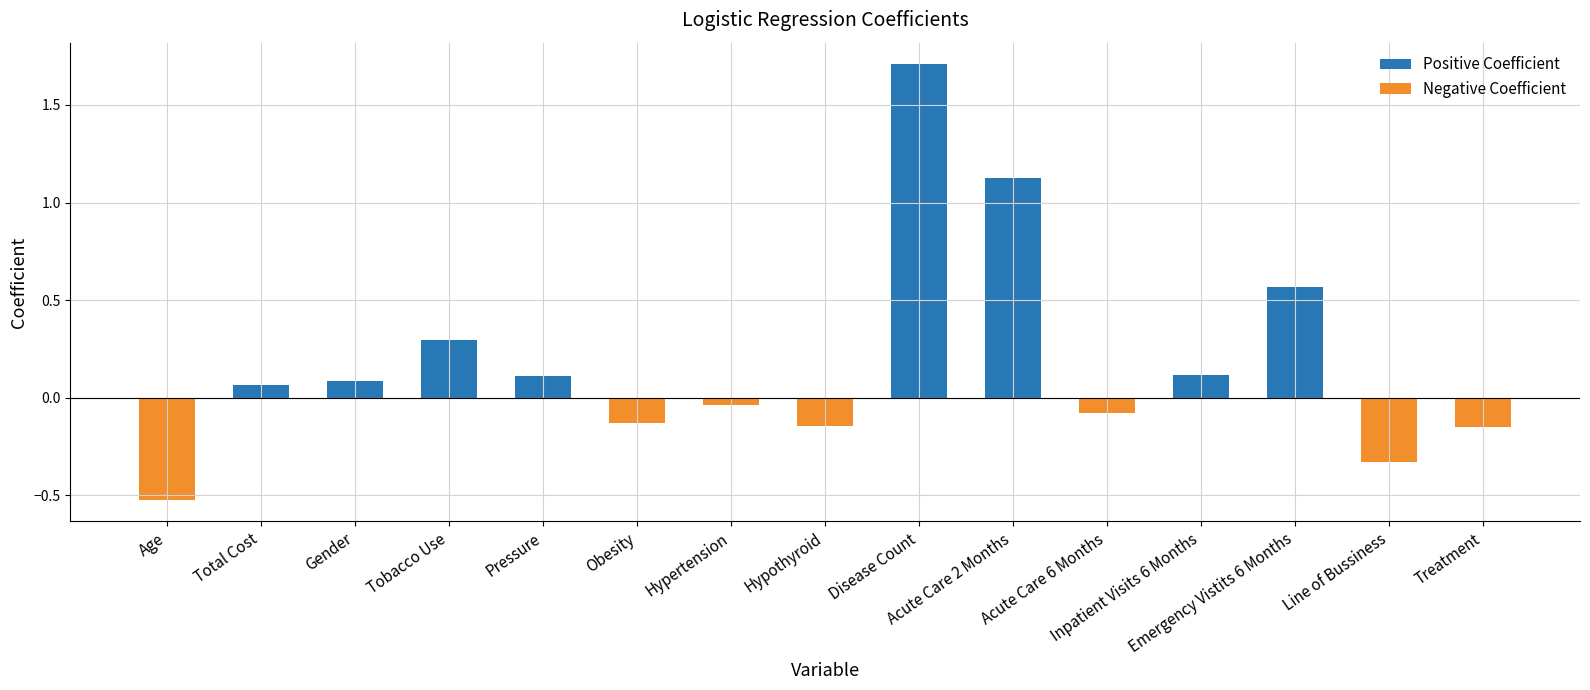

Which category has the lowest value across all series?

Age